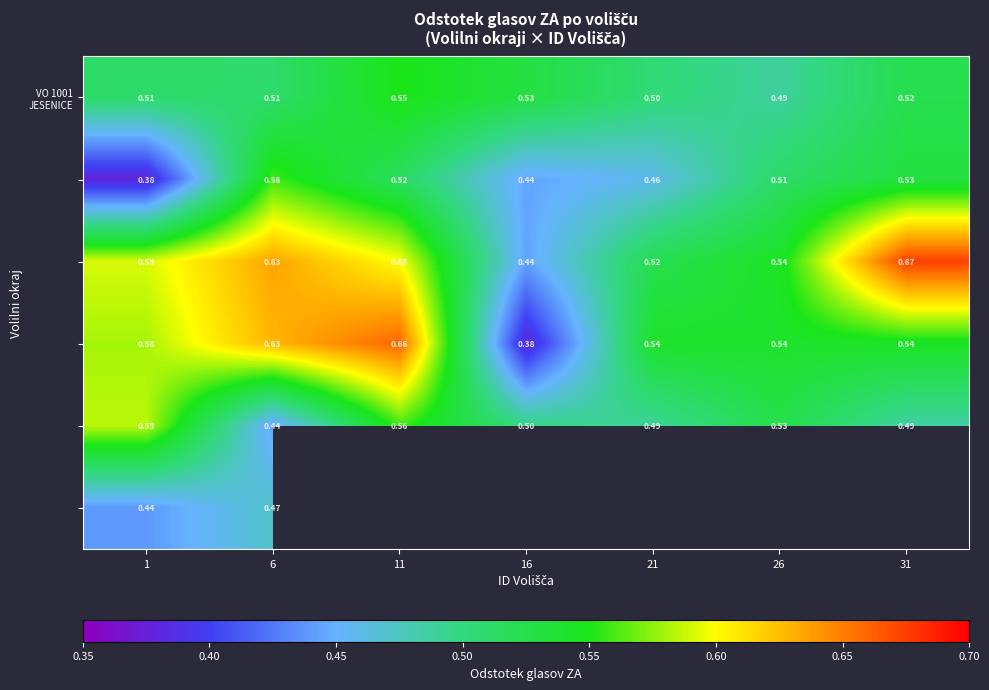

What is the maximum value shown in the chart?

0.7